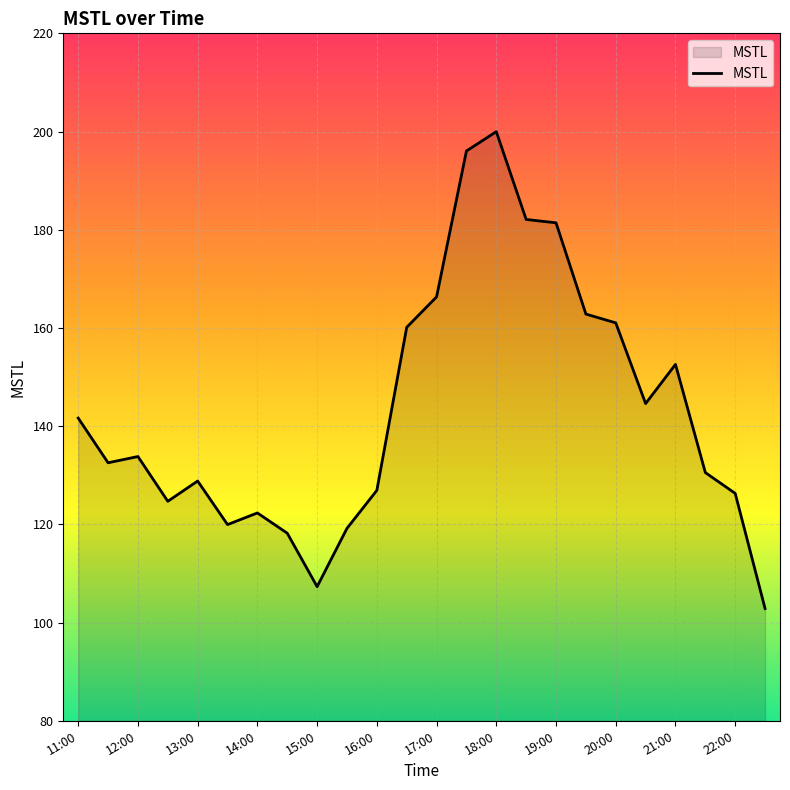

What is the difference between the maximum and minimum values?

97.1